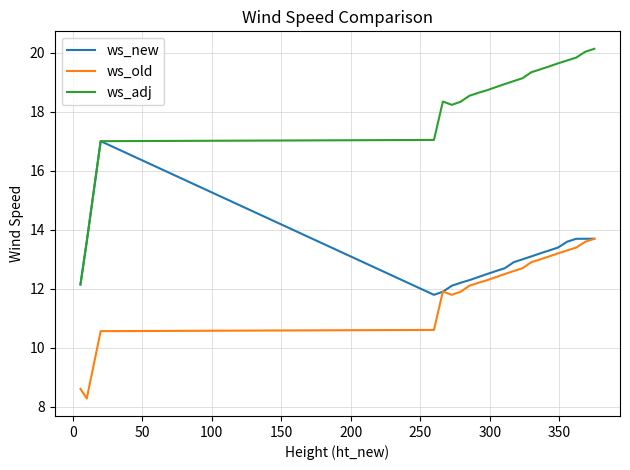

True or false: ws_old and ws_adj intersect in this chart.

False